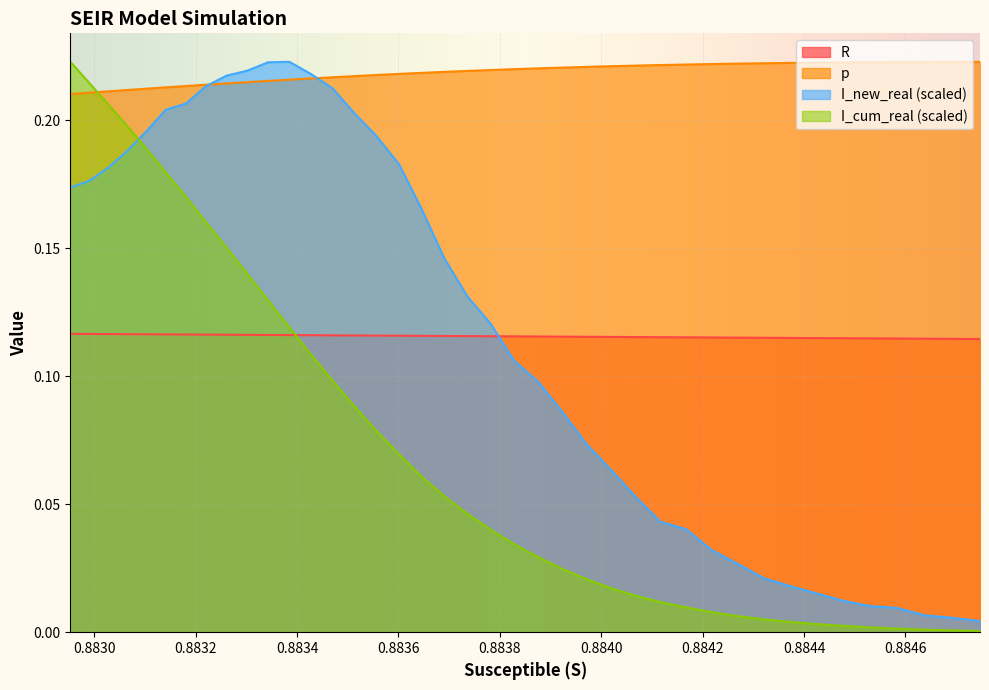

After their last crossing, which series has the higher values: S or I_new_real?

I_new_real